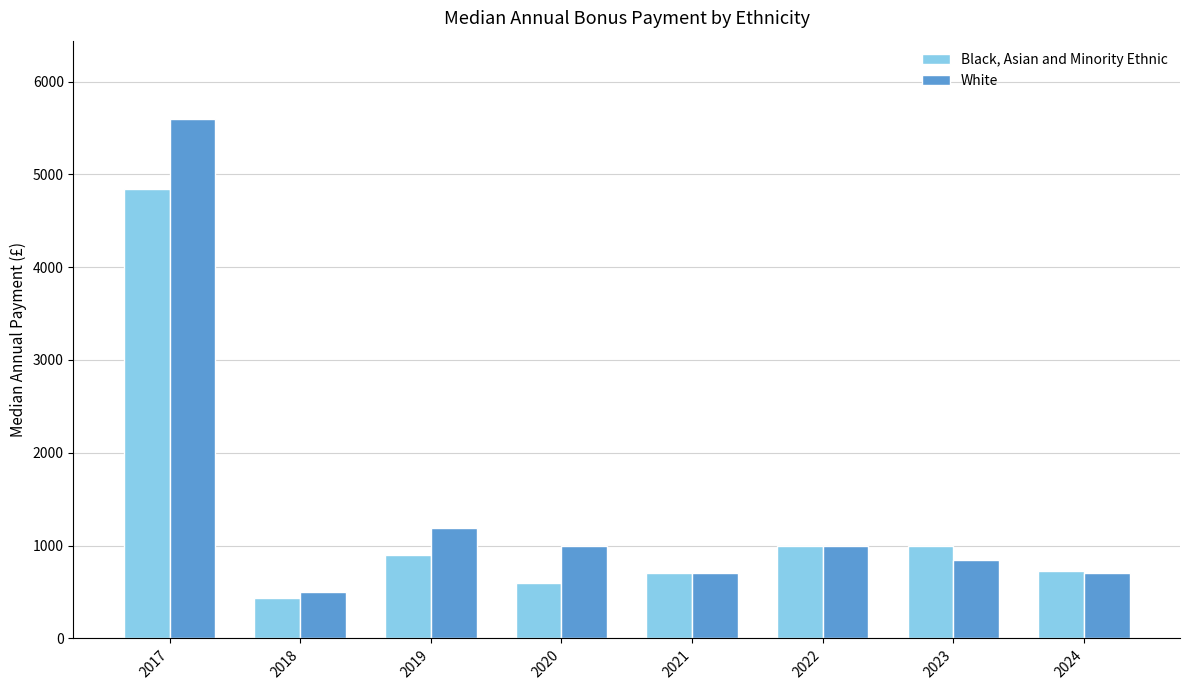

Which series changed the most between 2020 and 2024?

White